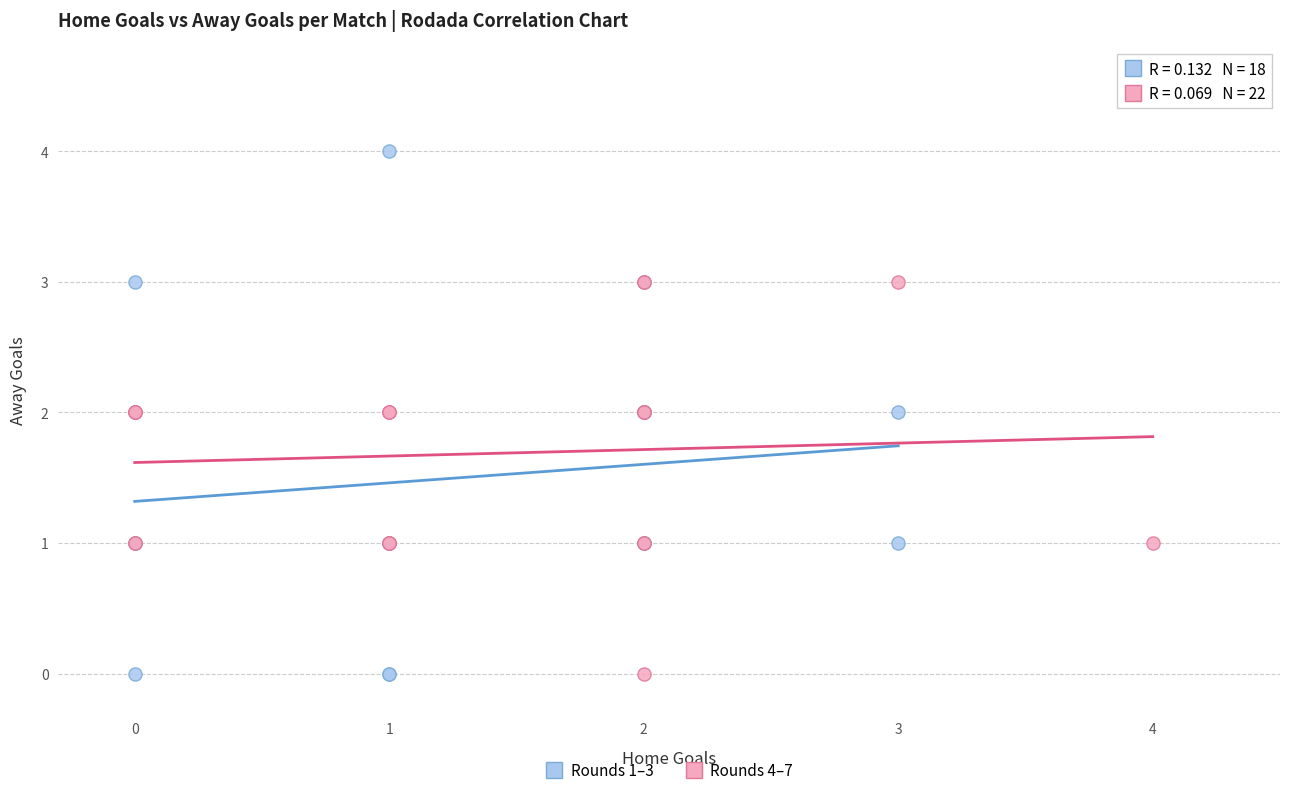

Which series reaches the maximum Y coordinate?

Rounds 1–3